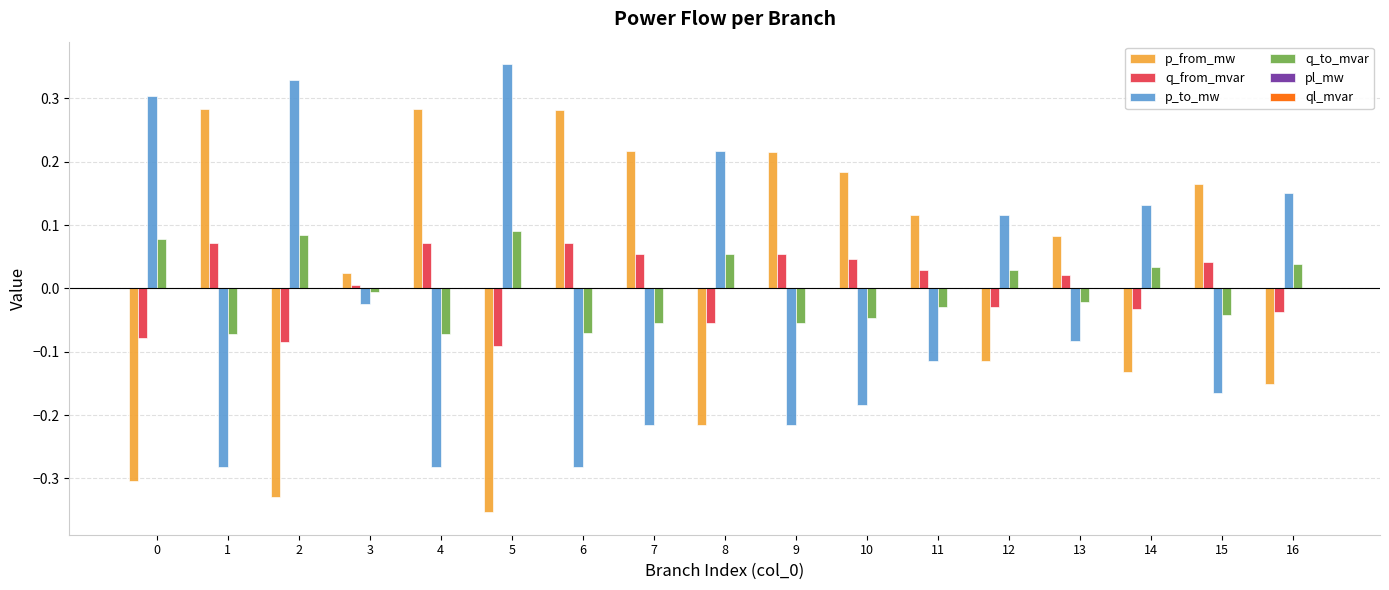

The value of p_from_mw at 9 is 0.1. True or false?

False